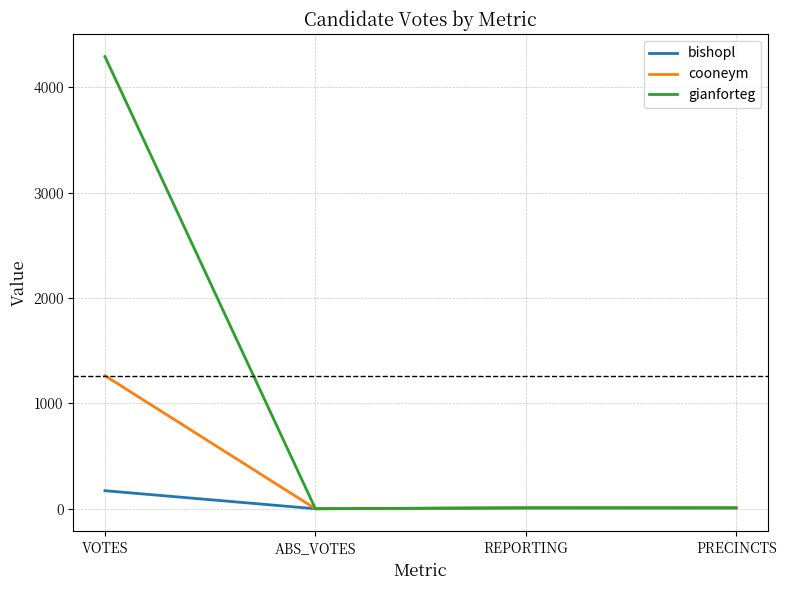

What is the average value of the cooneym series?

320